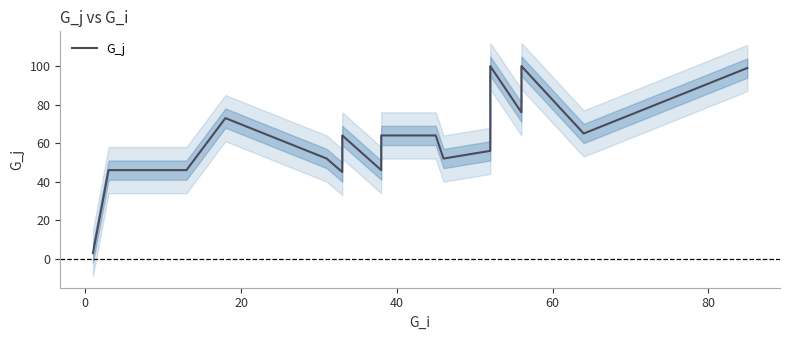

Reading left to right, transcribe all the data shown in this chart.

3	46	46	73	52	45	64	46	64	64	52	56	64	65	100	76	92	100	65	99